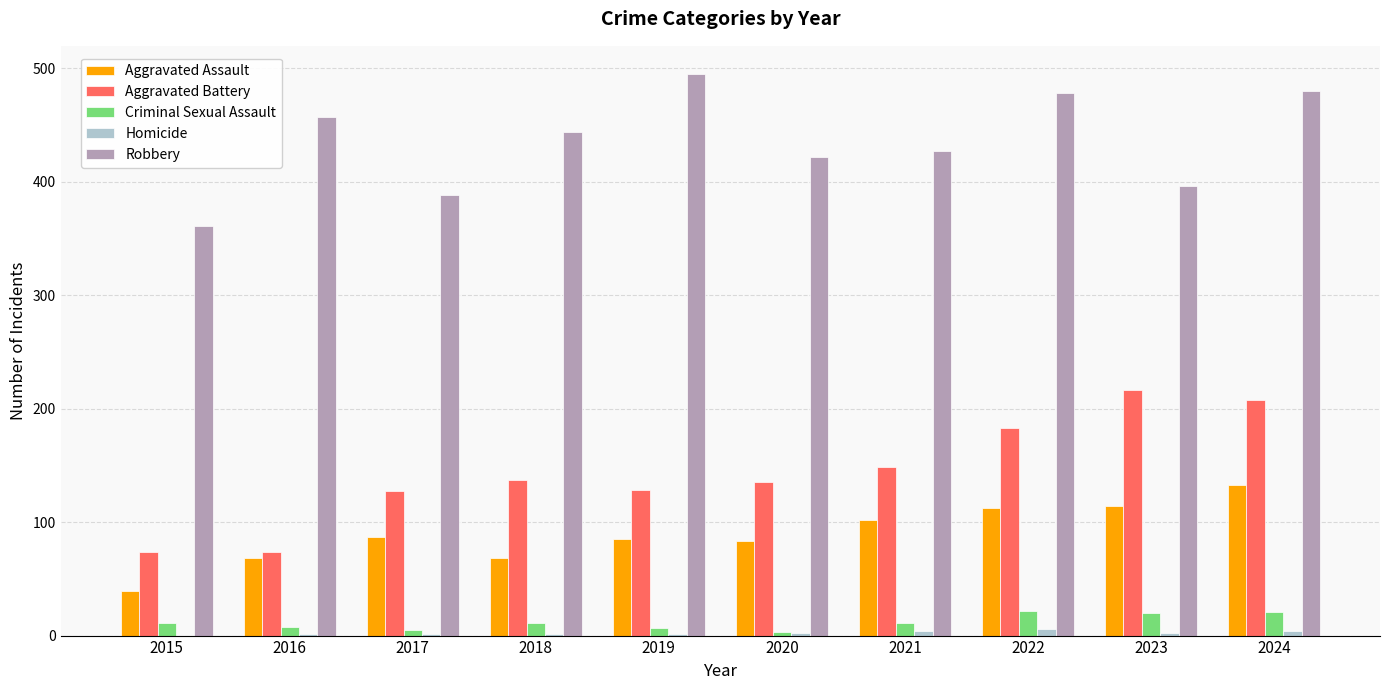

Is it true that Aggravated Assault equals 39 at 2015?

True